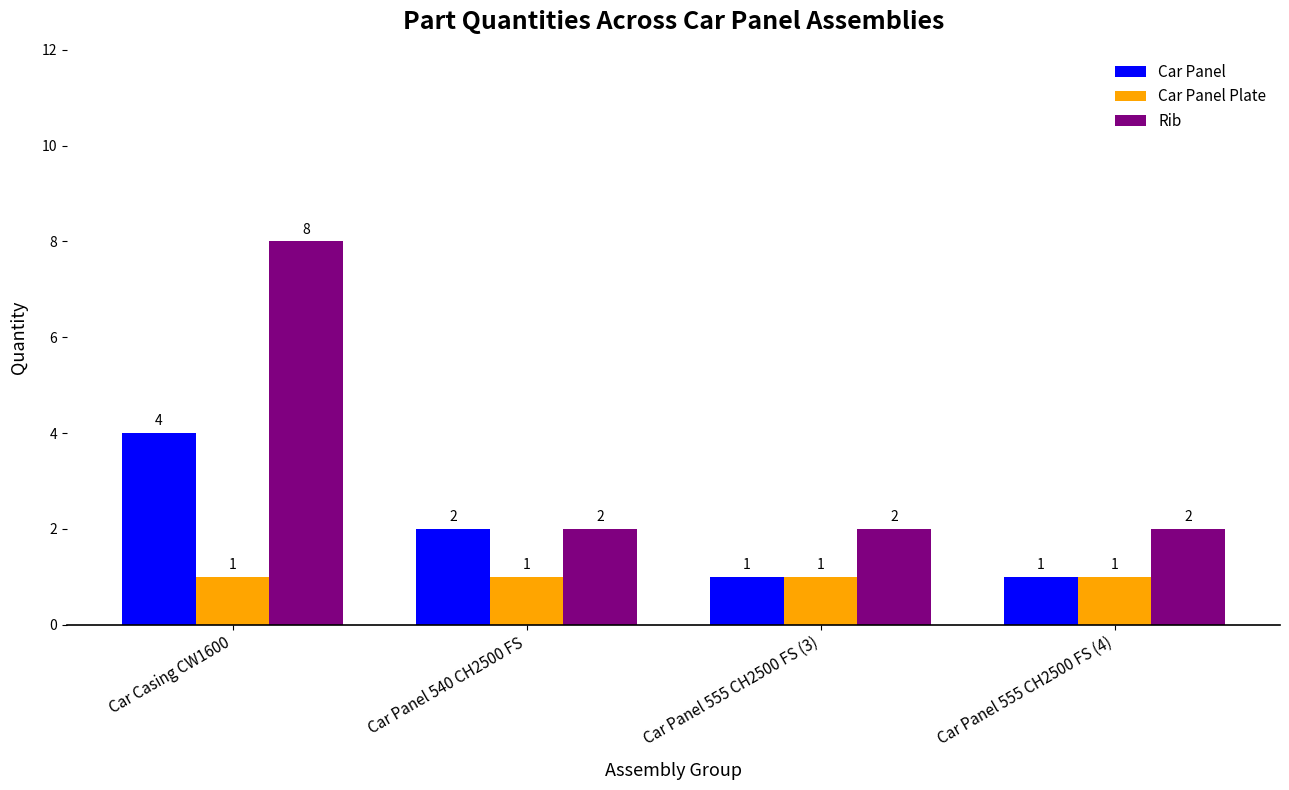

What are all the series names shown in the legend?

Car Panel, Car Panel Plate, Rib